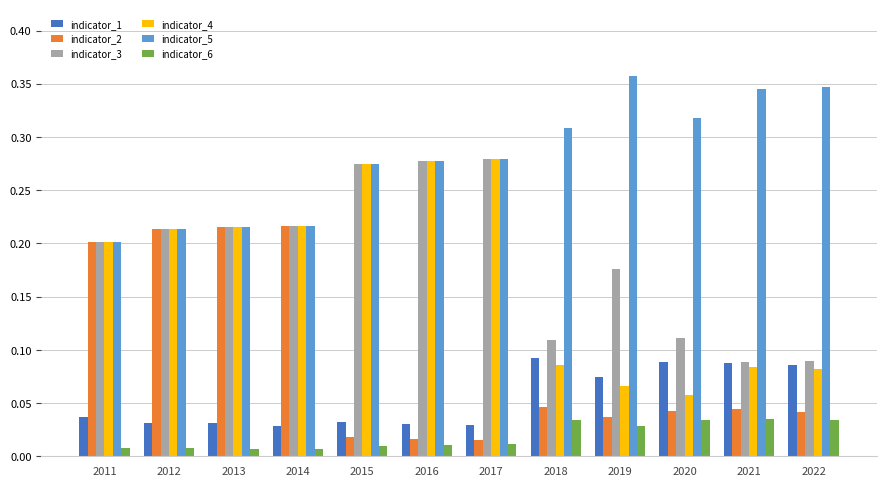

Which series has the widest spread of values?

indicator_4